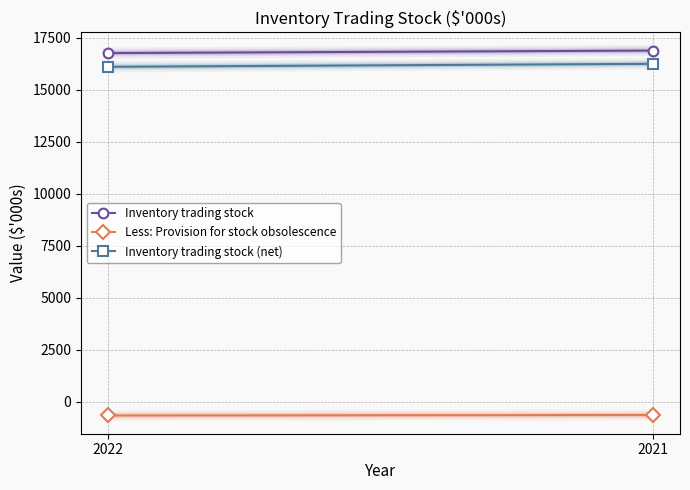

What is the sum of the Inventory trading stock (net) values at 2022 and 2021?

32330